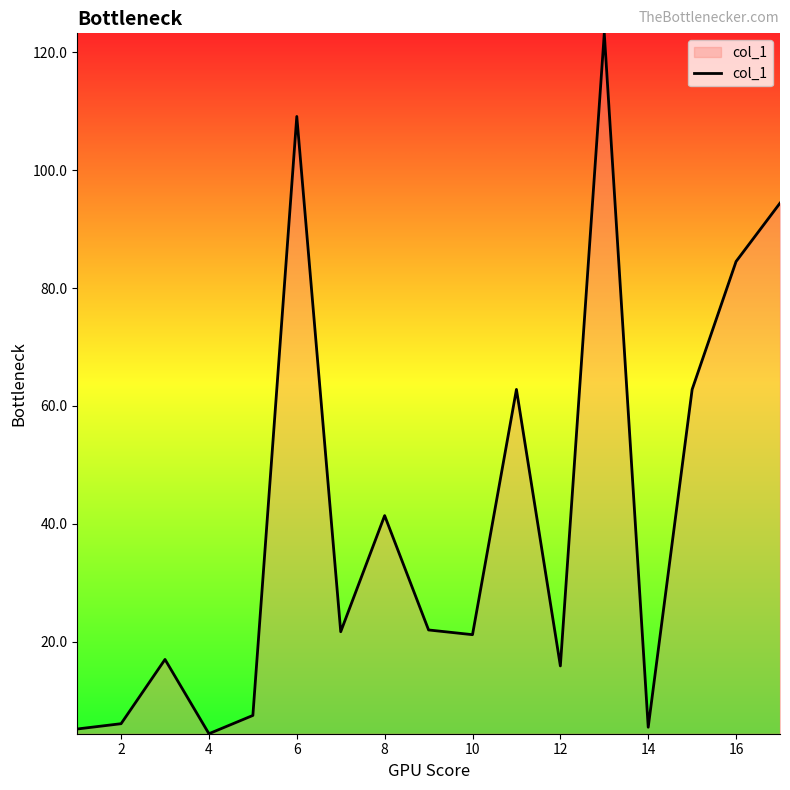

What is the maximum value shown in the chart?

123.2